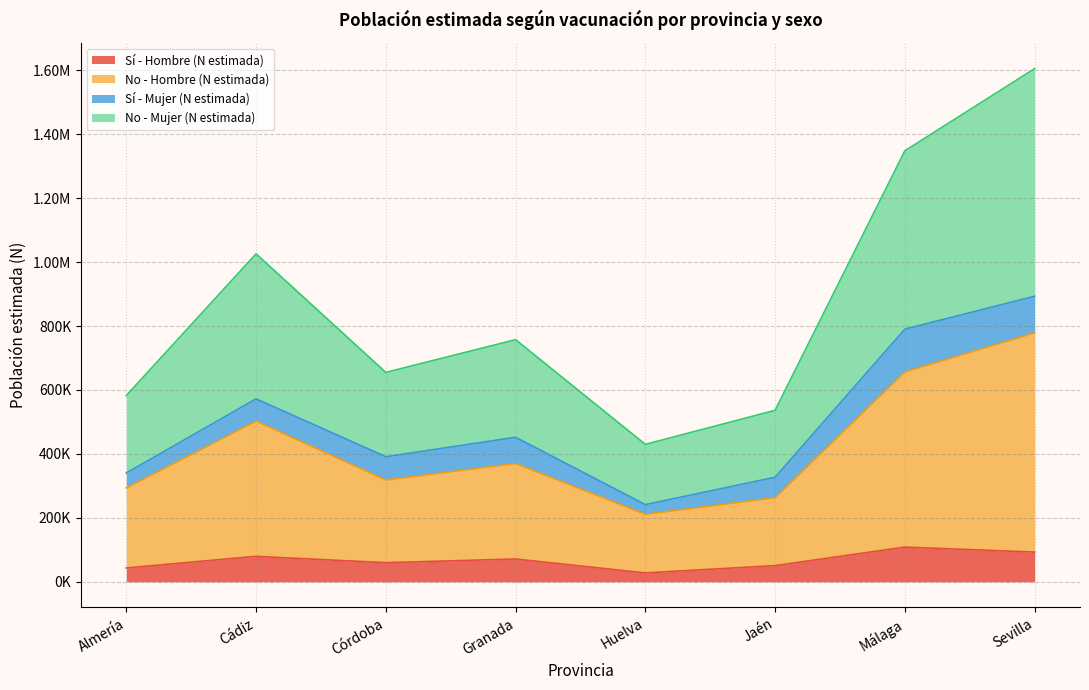

At which category does Sí - Hombre (N estimada) reach its first local valley?

Córdoba